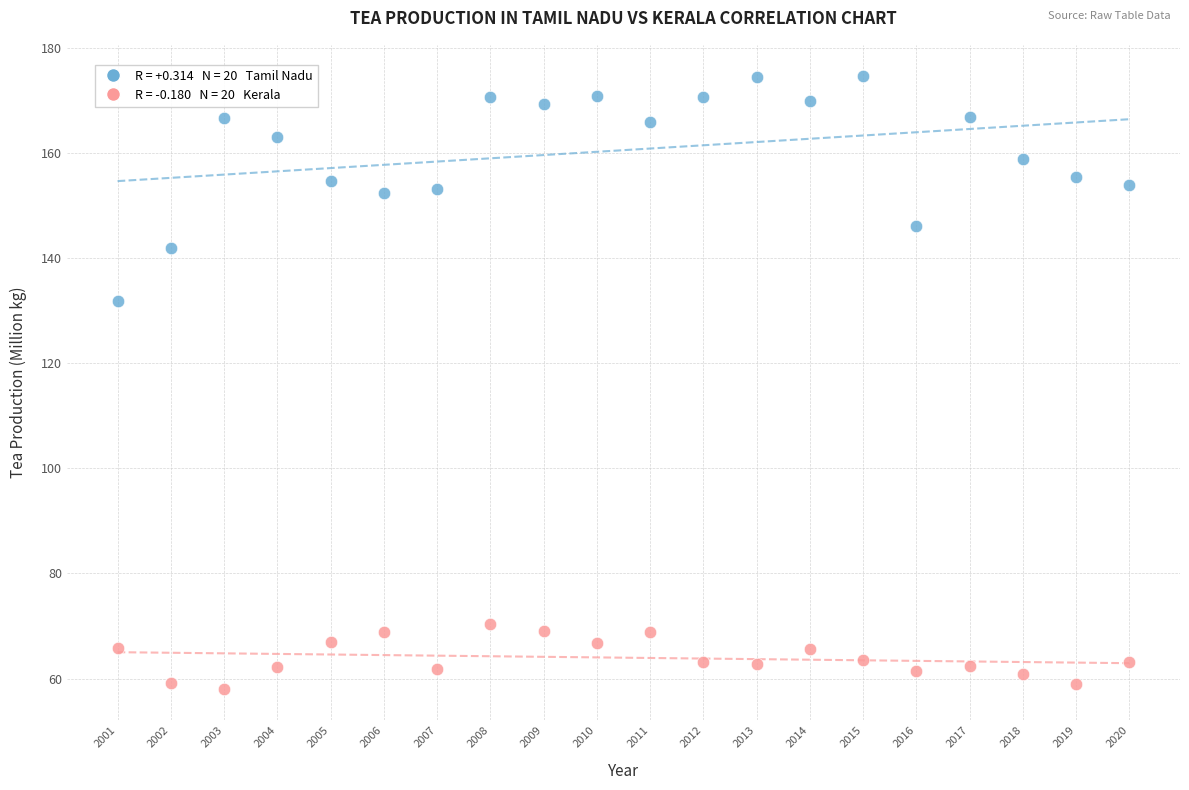

Across all data points, what is the range of X values (max minus min)?

19.0